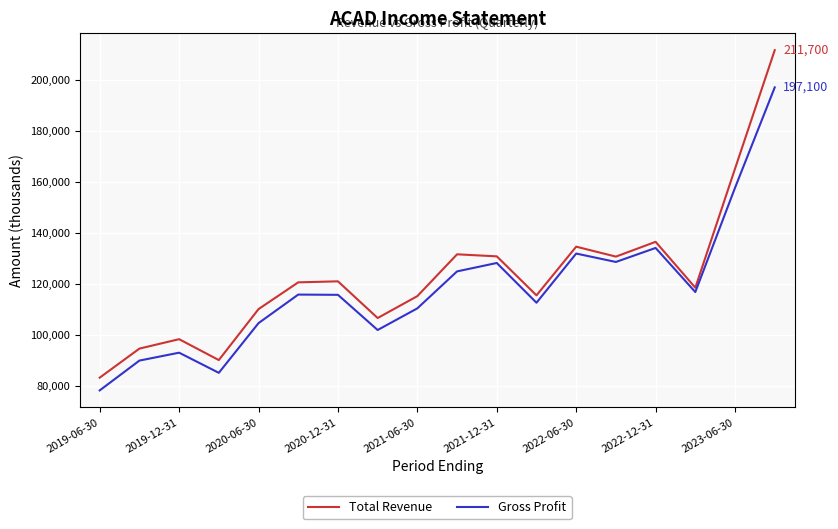

What is the minimum value for Gross Profit?

78200